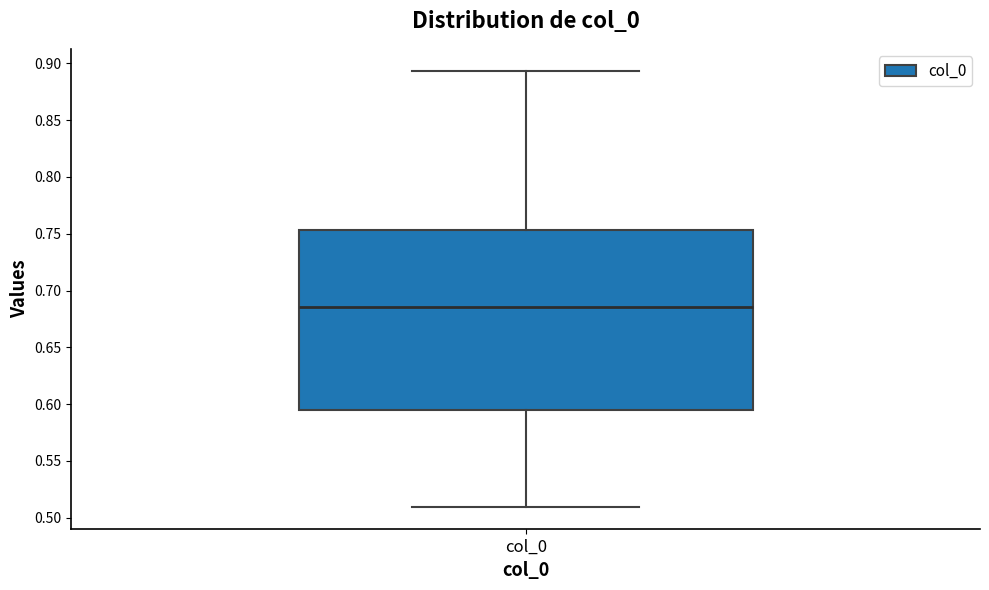

Transcribe this box plot: give where the median line is, the range the box spans, and where the two whiskers end, as read against the y-axis. The values are not printed on the chart, so give them approximately, as read against the axis.

median 0.685, box 0.595 to 0.755, whiskers 0.510 to 0.895